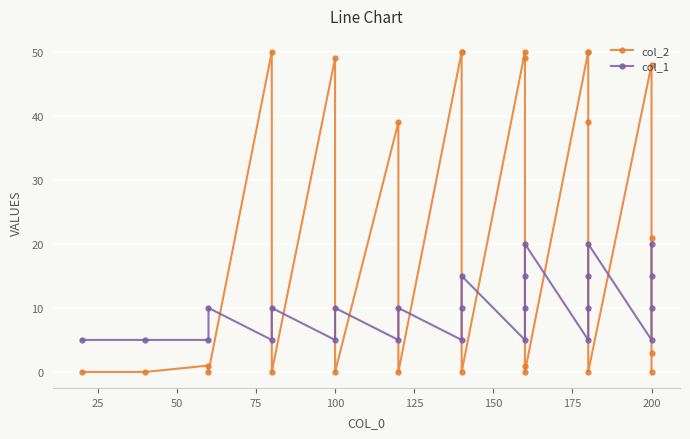

True or false: col_1 has a value of 8 at 13.

False